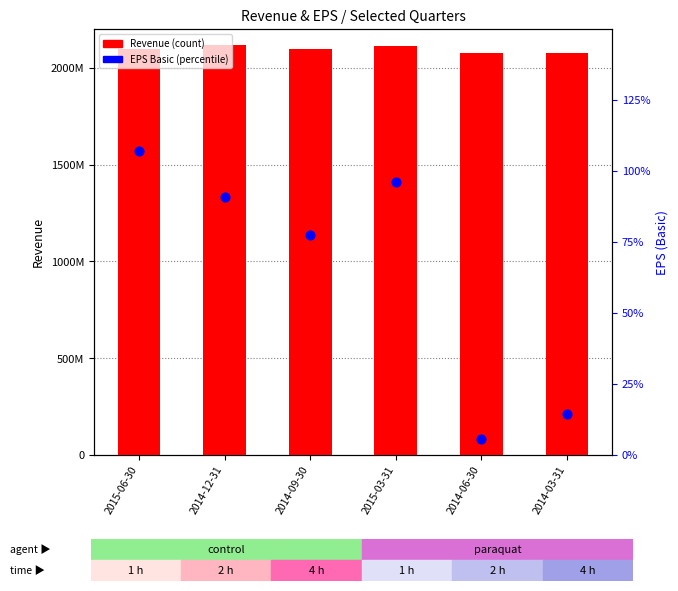

Which series reaches the maximum Y coordinate?

Revenue